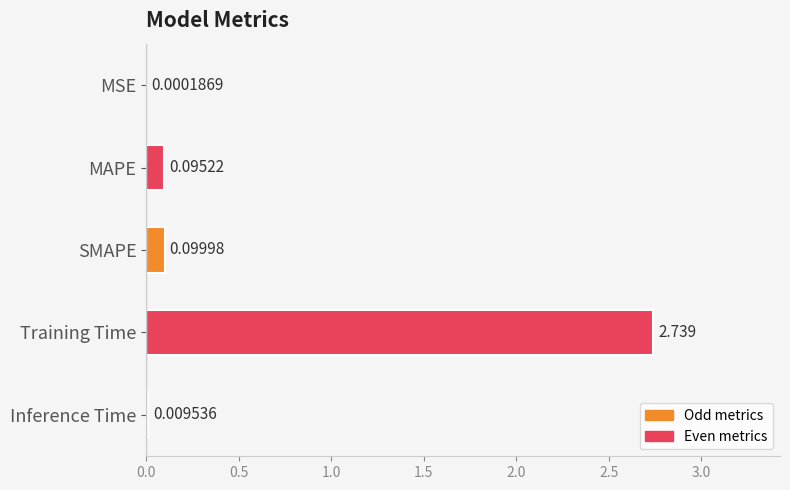

Which label corresponds to the largest value in the chart?

Training Time